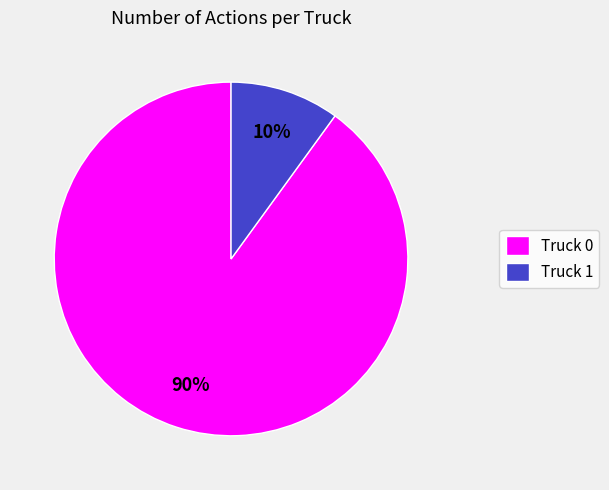

Is the sum of Truck 1 and Truck 0 greater than half?

Yes